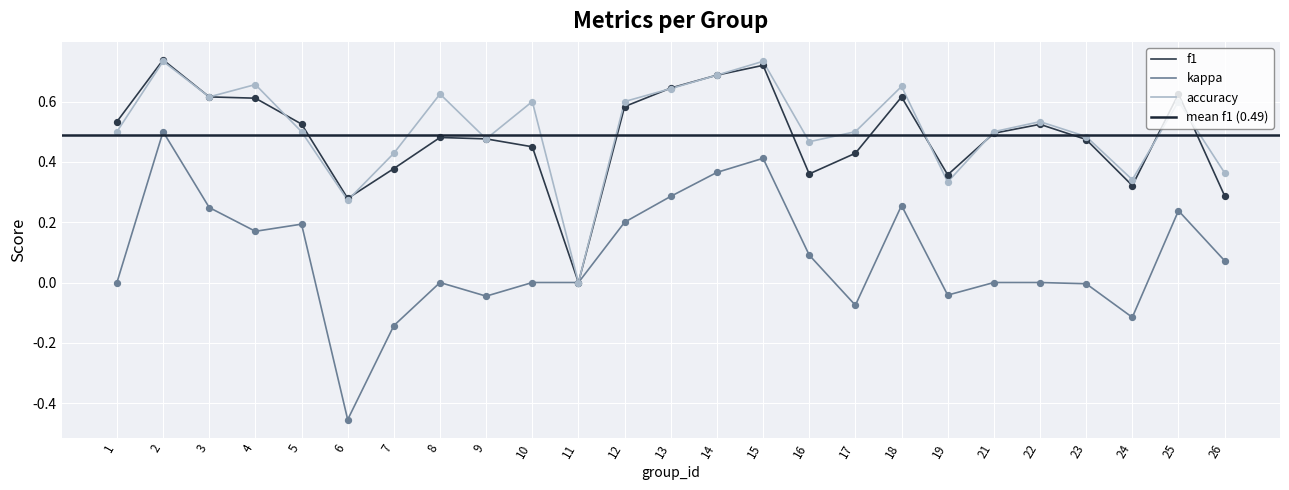

Which series contains the lowest Y value?

kappa